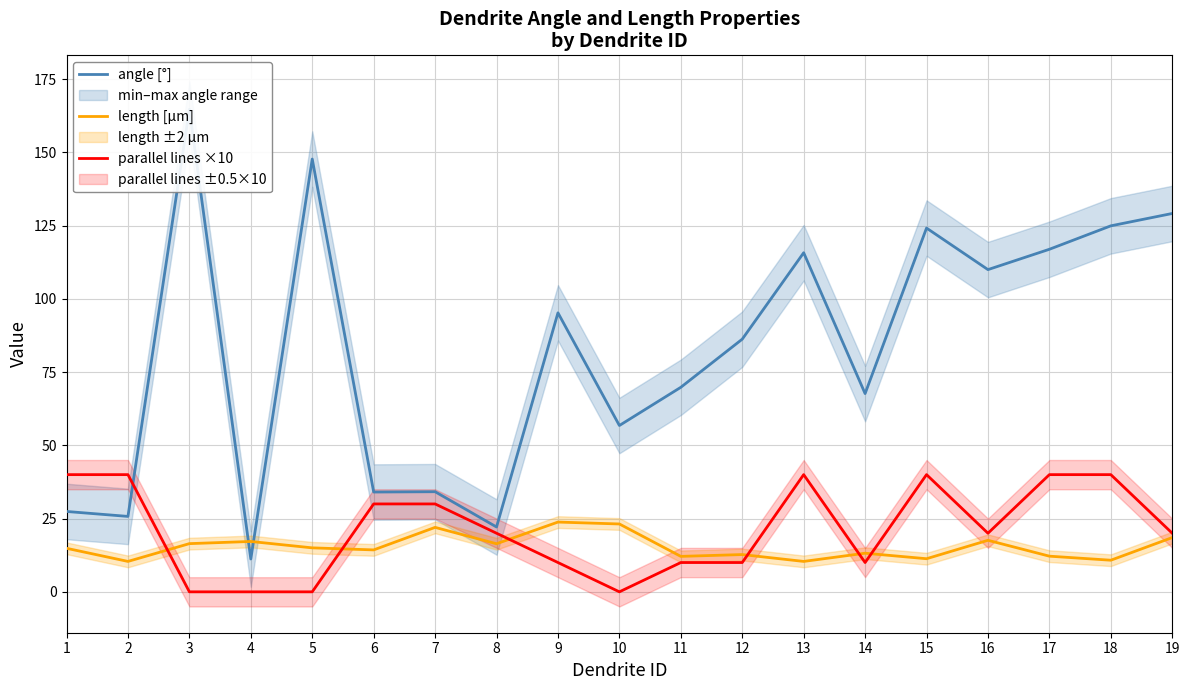

Which category has the highest value in the angle [°] series?

3